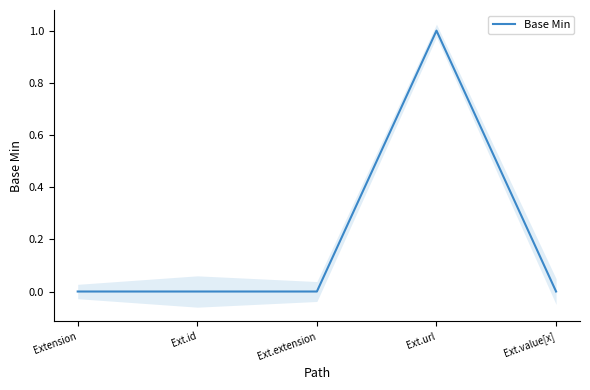

True or false: there are more than 1 points higher than both neighbors.

False